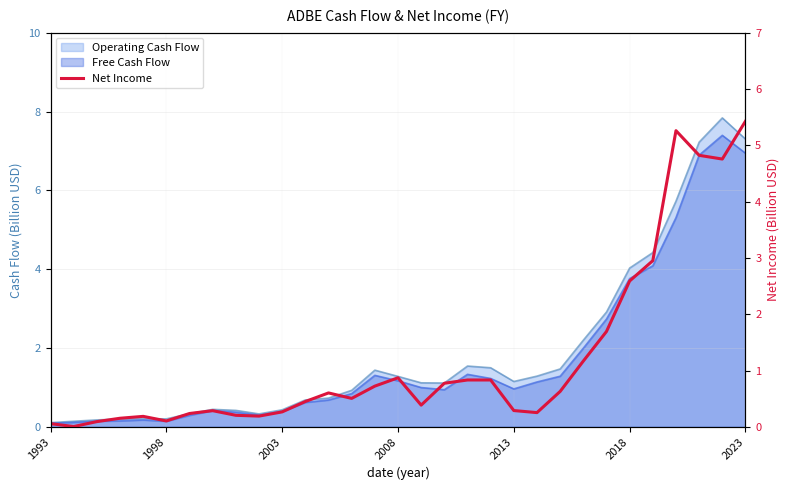

Does the chart have visible grid lines?

Yes